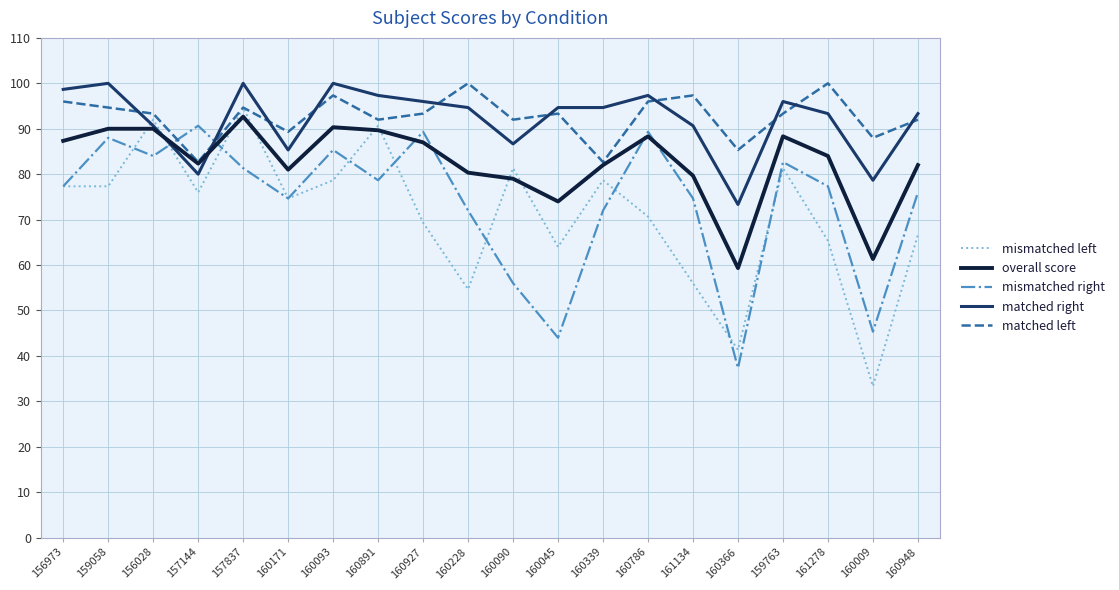

Count the number of categories in the chart.

20